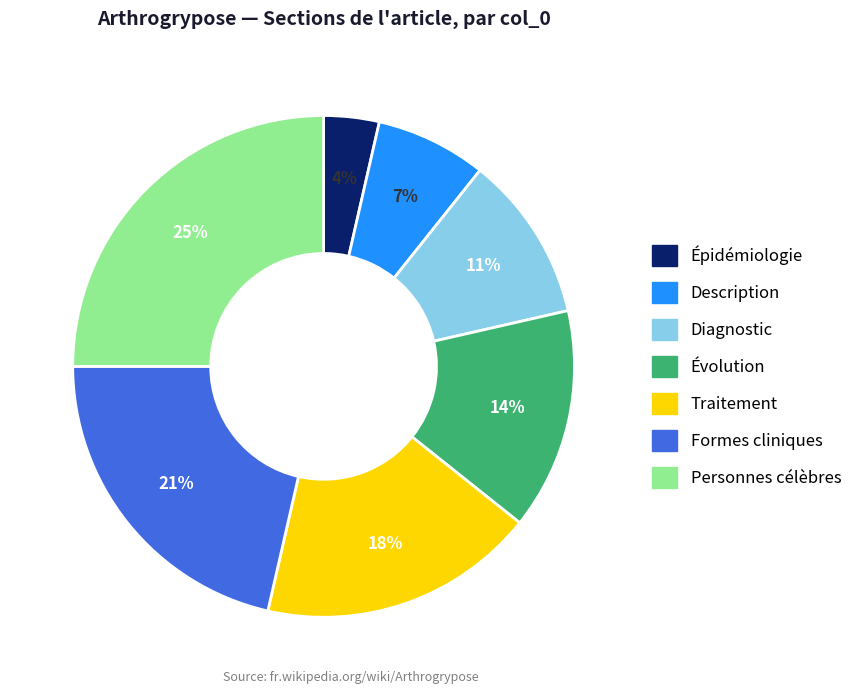

To the nearest percent, what portion does Description represent?

7%